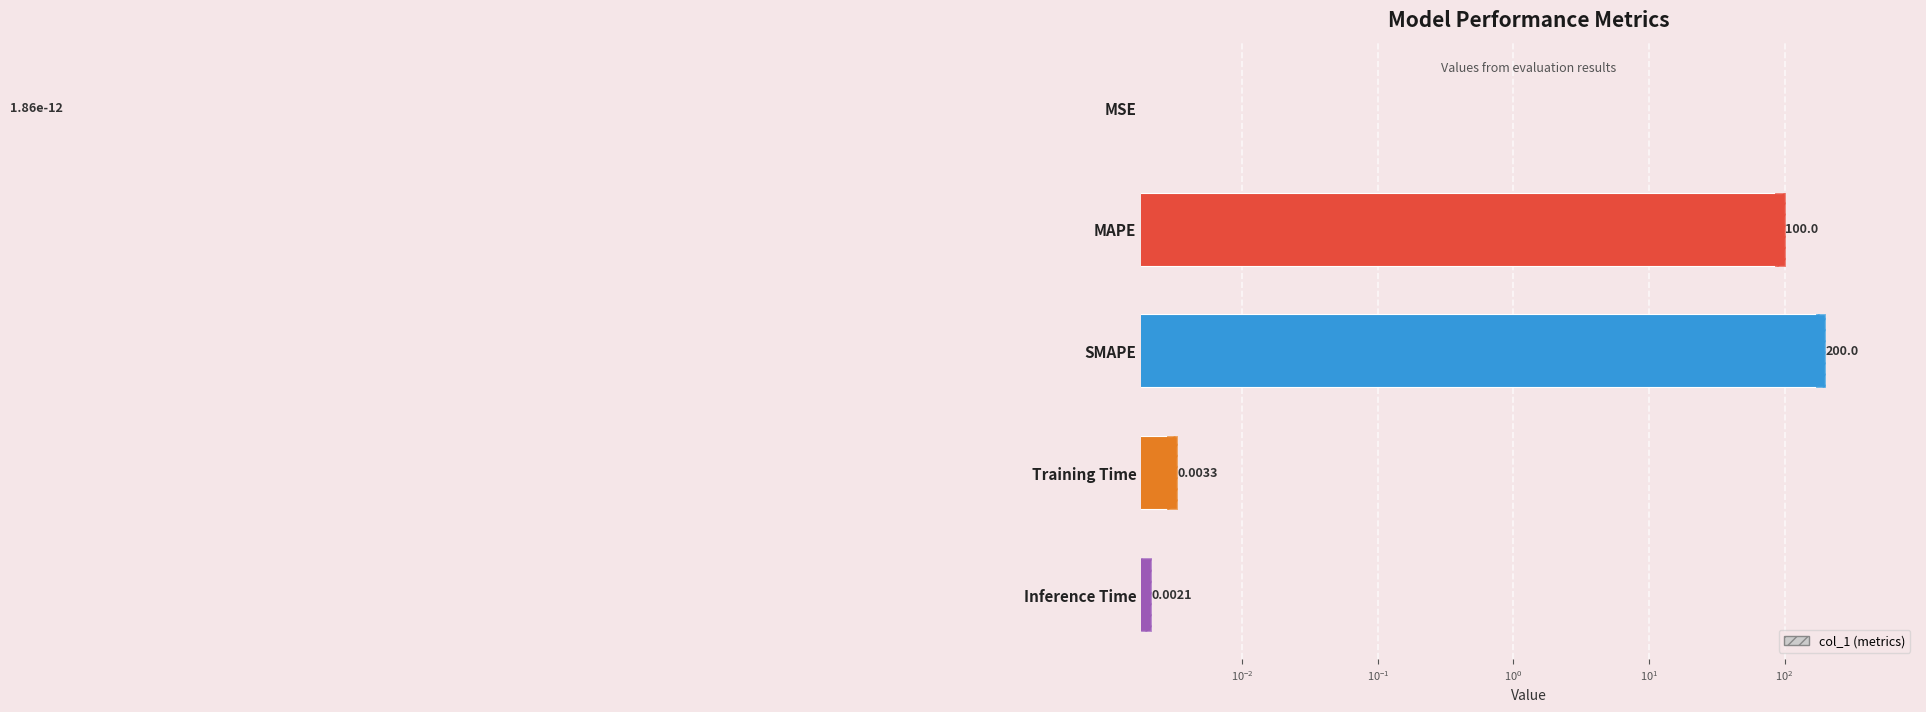

Between MSE and SMAPE, which is larger?

SMAPE